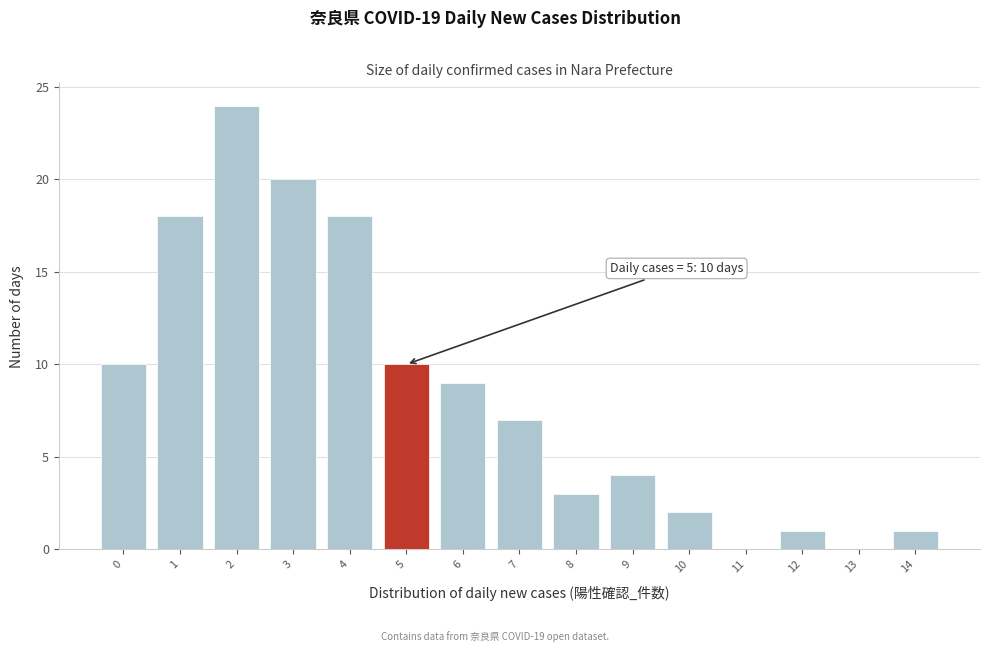

Reading left to right, list all the values displayed in this chart.

0=10	1=18	2=24	3=20	4=18	5=10	6=9	7=7	8=3	9=4	10=2	11=0	12=1	13=0	14=1